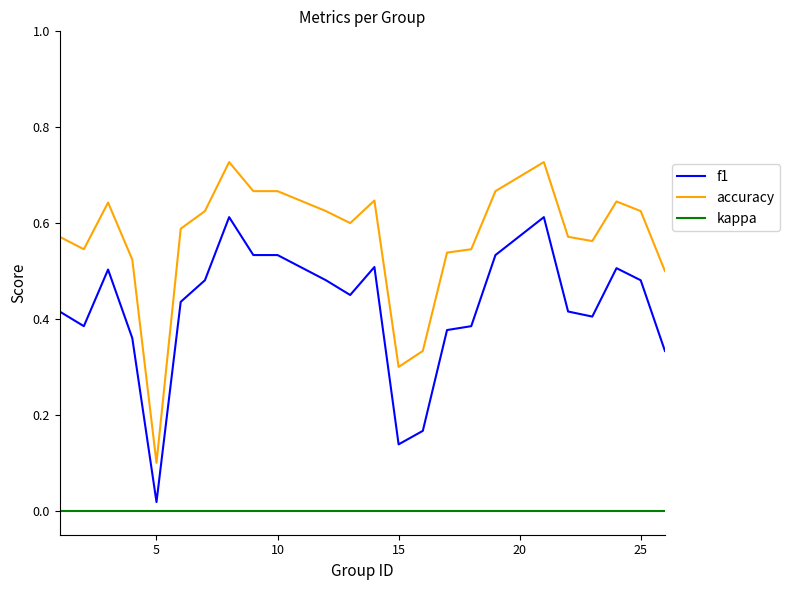

True or false: accuracy and f1 cross at least once.

False